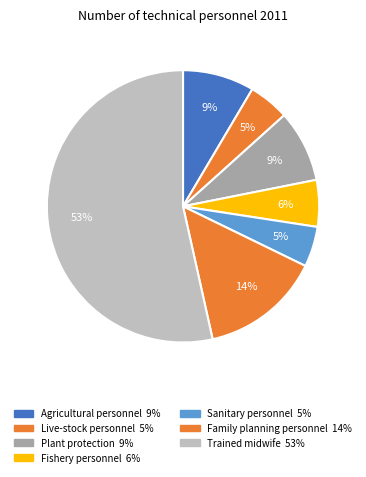

What percentage is NOT represented by Live-stock personnel?

95.2%